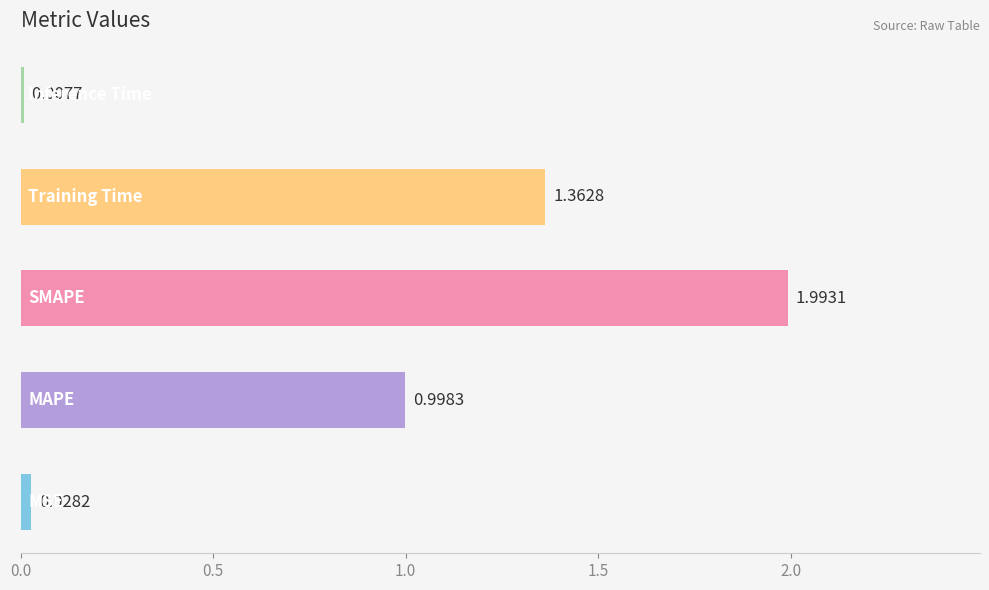

What is the sum of all values?

4.4